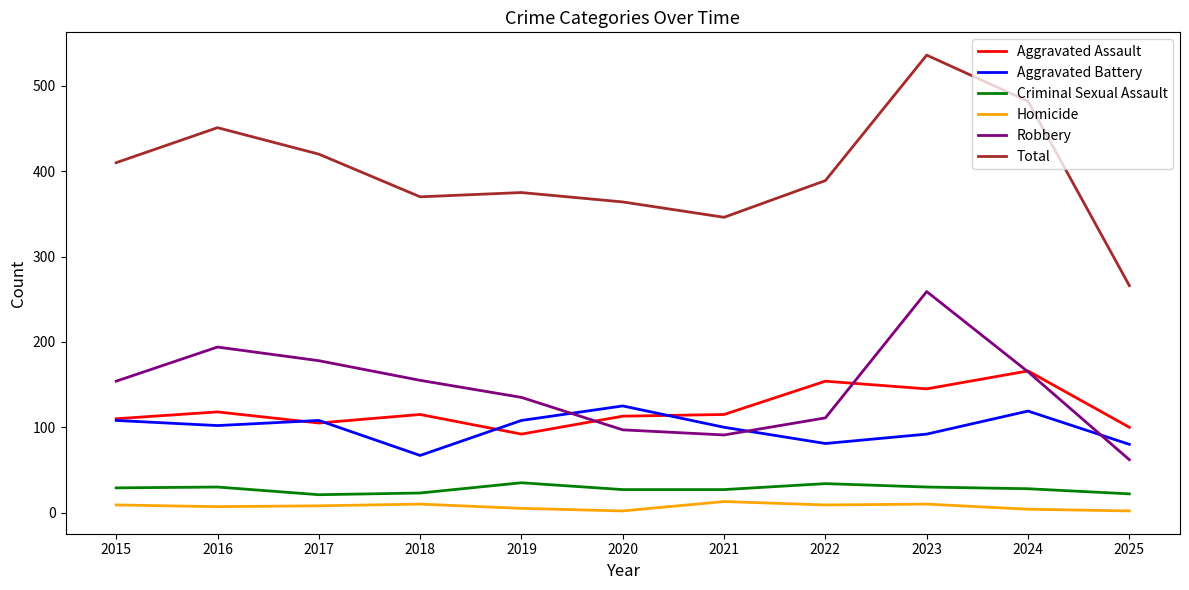

At which category does the chart reach its peak across all series?

2023